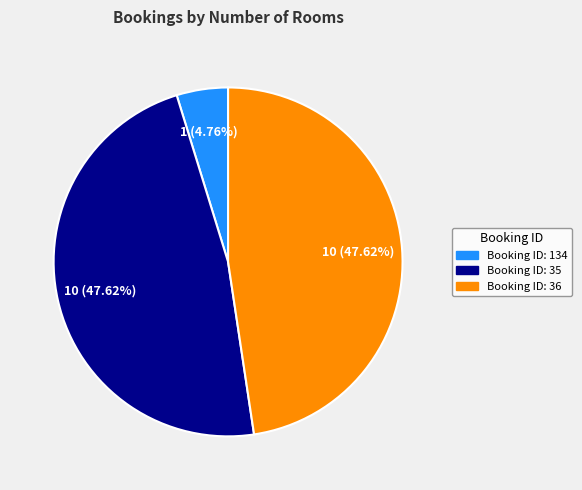

Does any single category account for the majority?

No